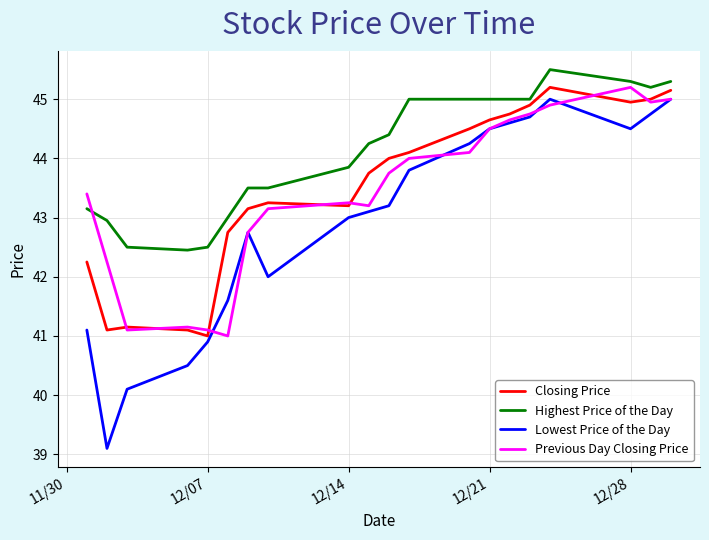

How many intersections are there between Previous Day Closing Price and Highest Price of the Day?

1